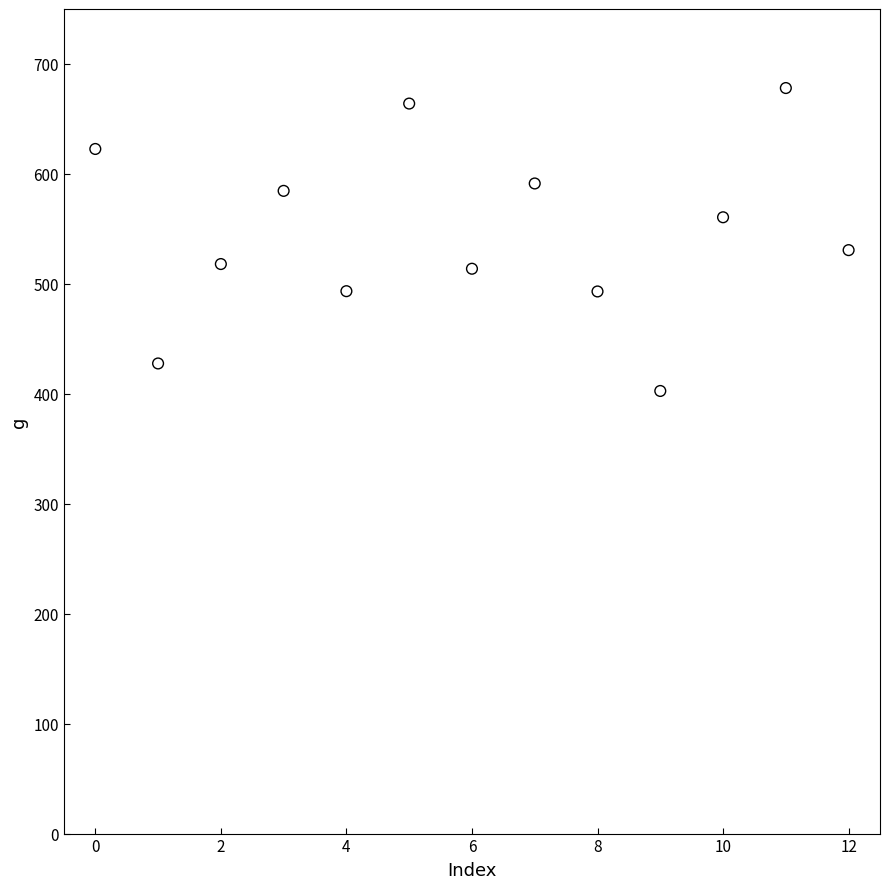

What is the range of Y values (max minus min)?

275.5